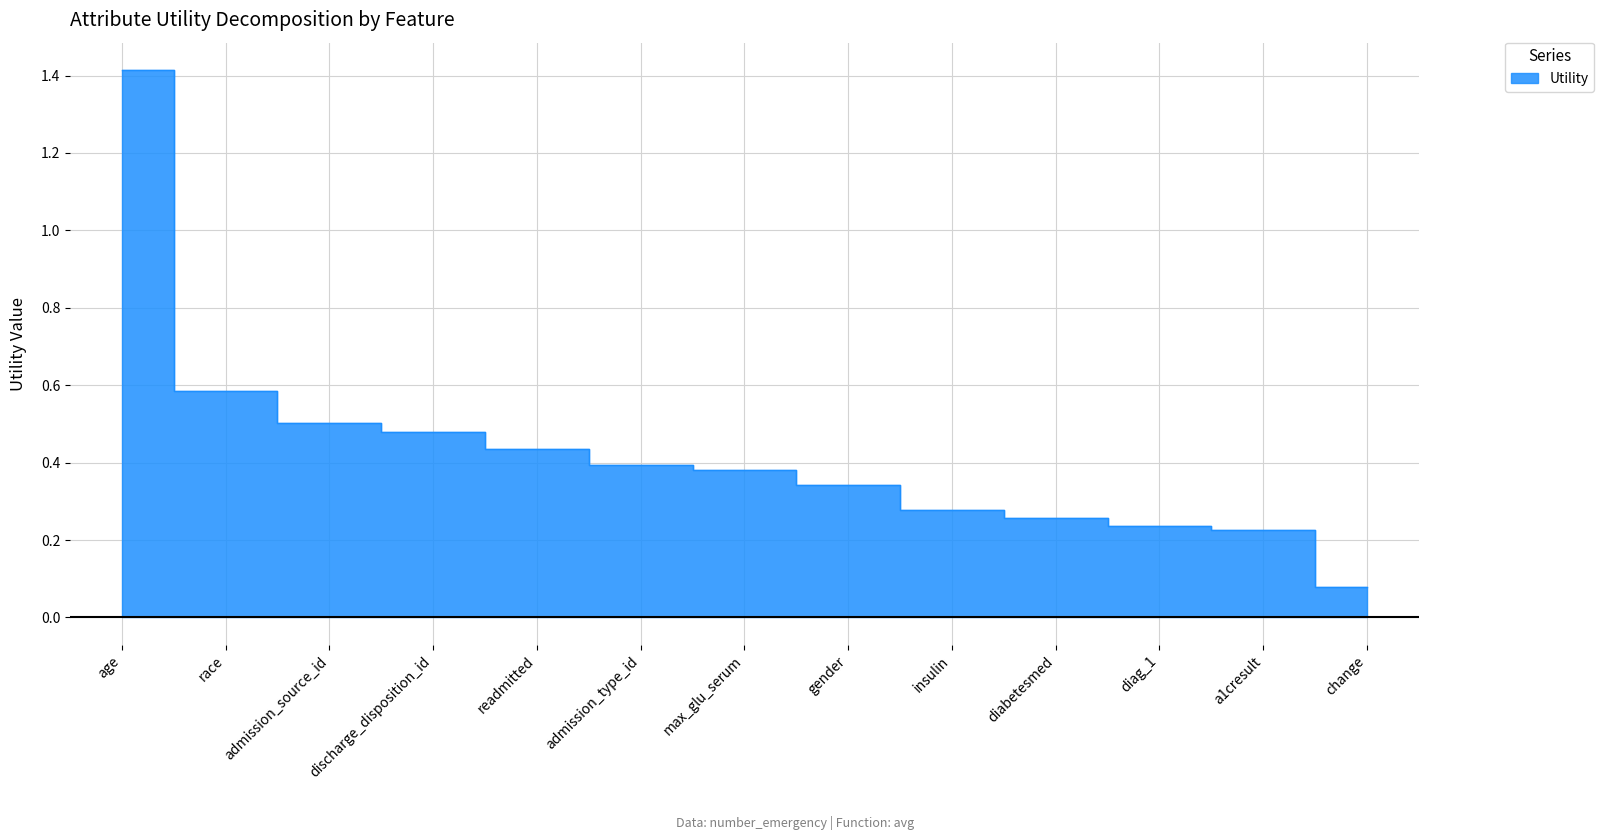

What is the sum of all values?

5.6